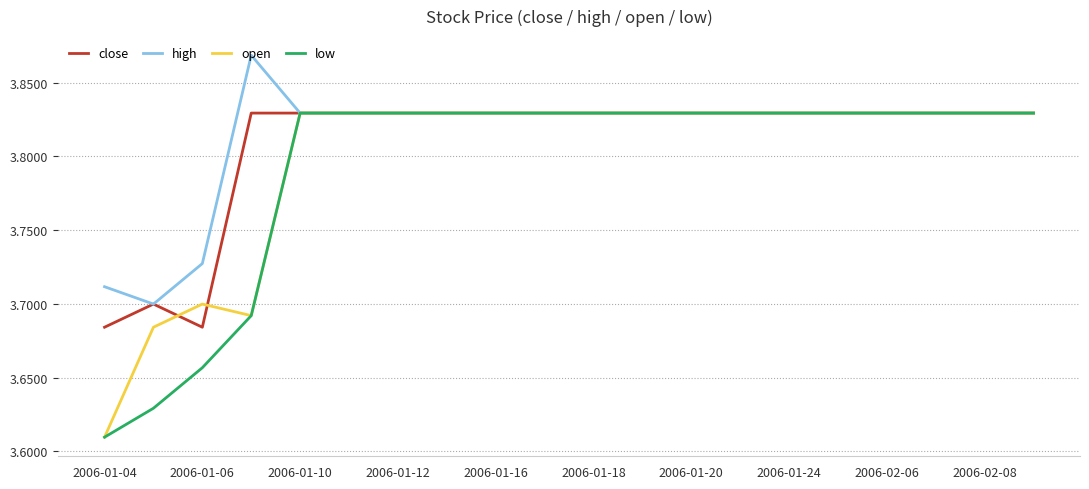

Rank the series at 2006-01-06 from lowest to highest value.

low, close, open, high